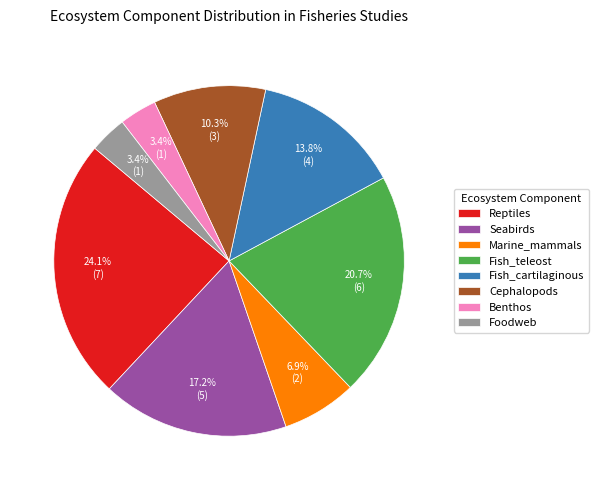

Which has a higher value, Benthos or Cephalopods?

Cephalopods